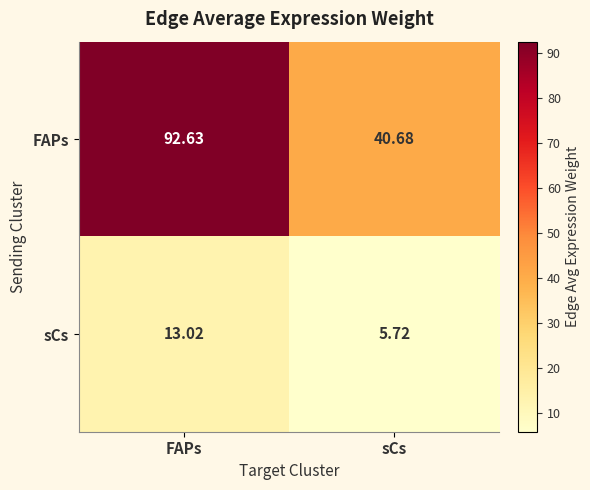

Between FAPs and sCs, which series saw the biggest shift?

FAPs